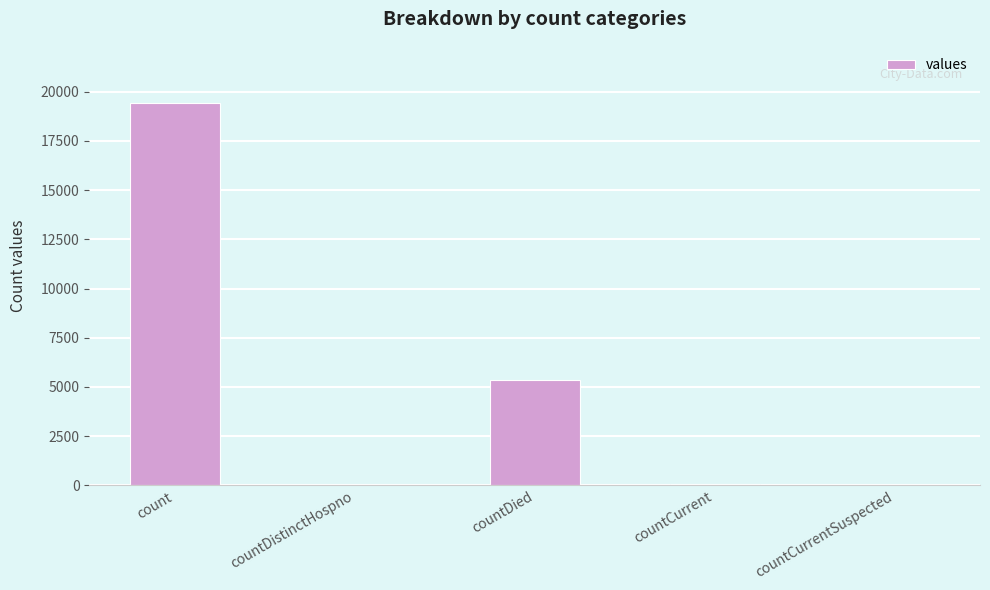

What is the greatest value displayed?

19420